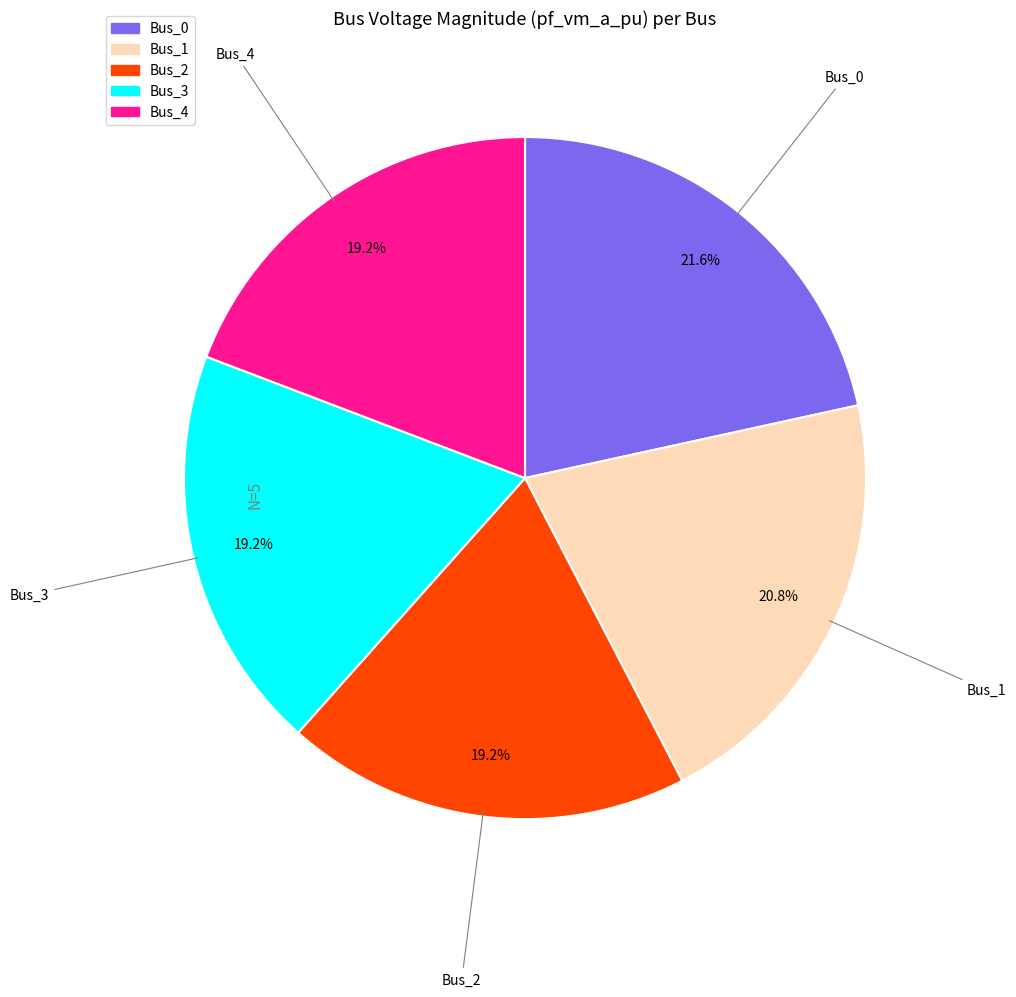

Which slice is the largest?

Bus_0